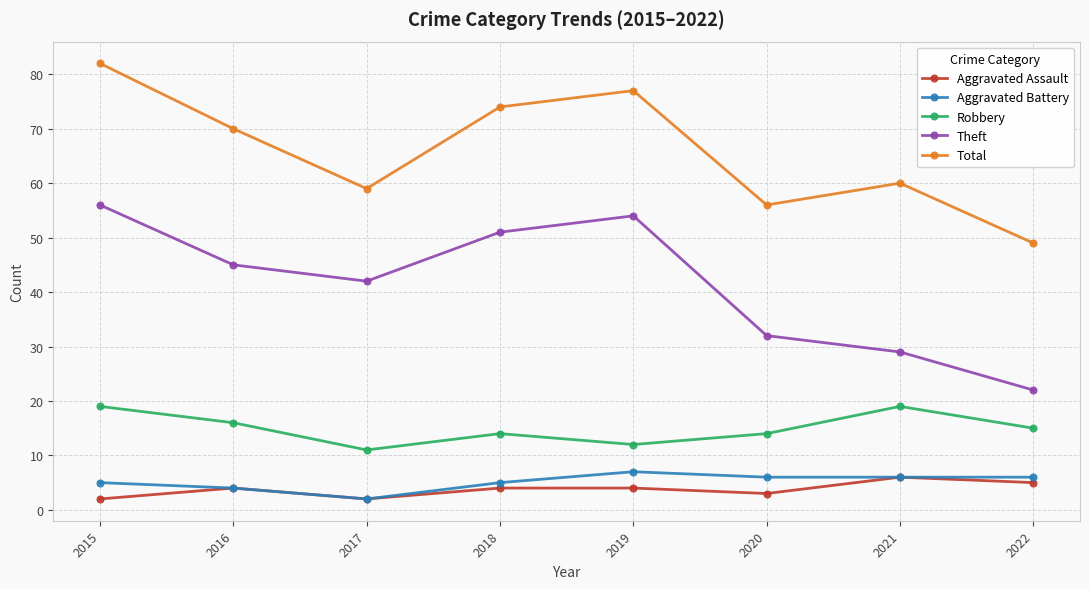

Count the number of data series in this chart.

5